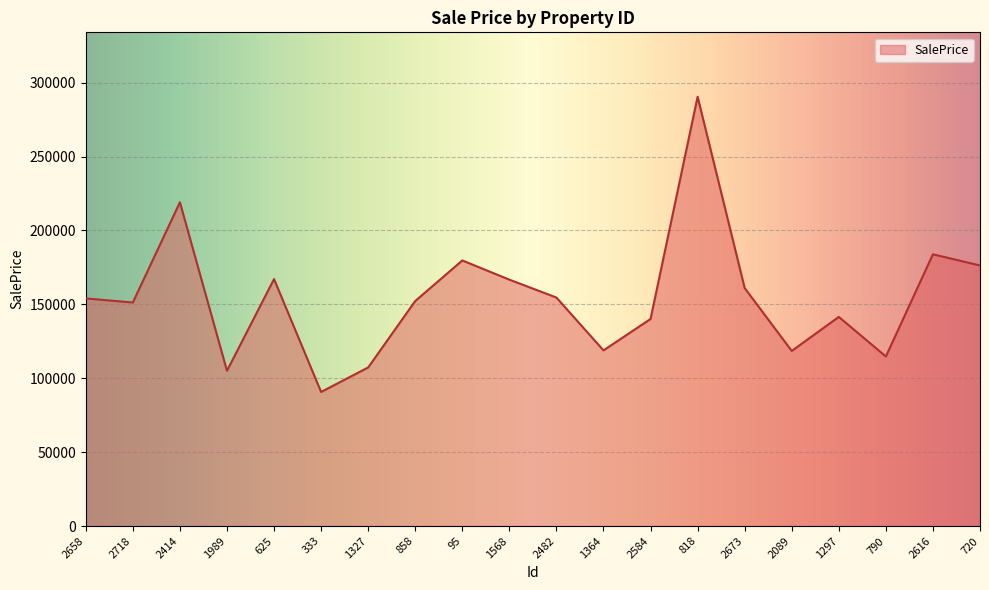

At which category does the chart reach its minimum across all series?

333